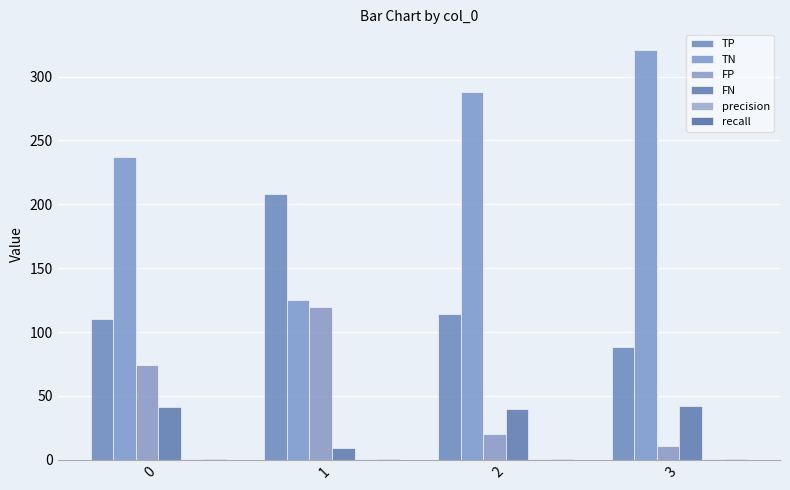

Which series has the largest total across all categories?

TN